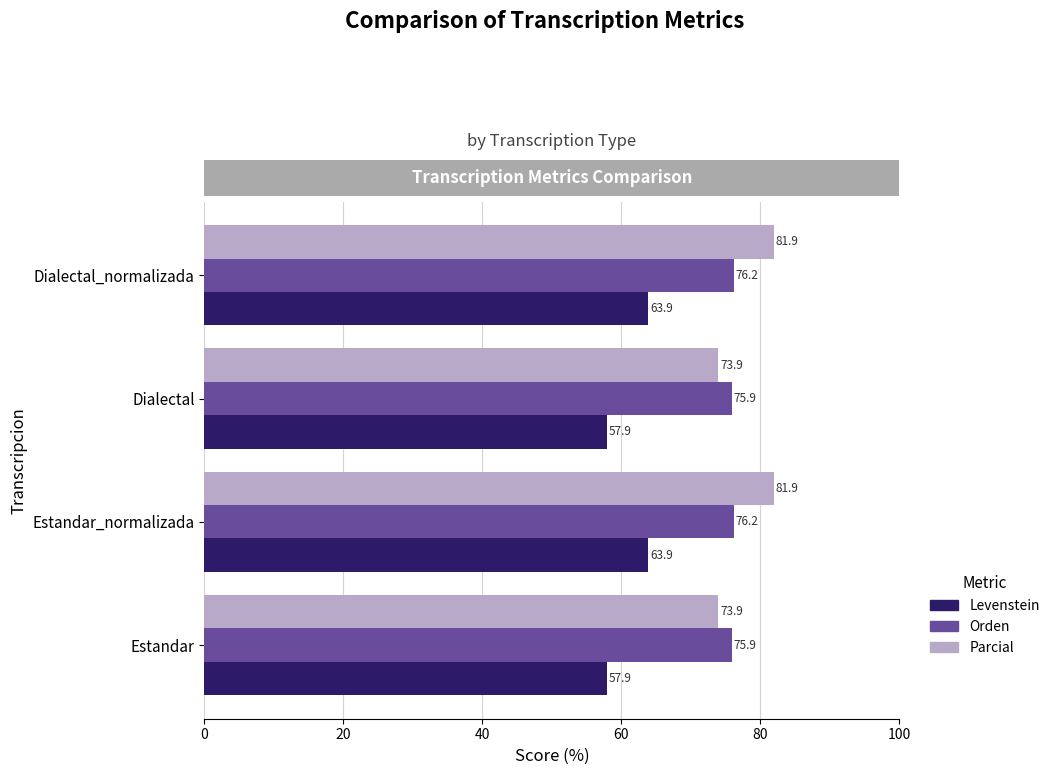

What is the difference between the second highest and minimum values in the Levenstein series?

6.0